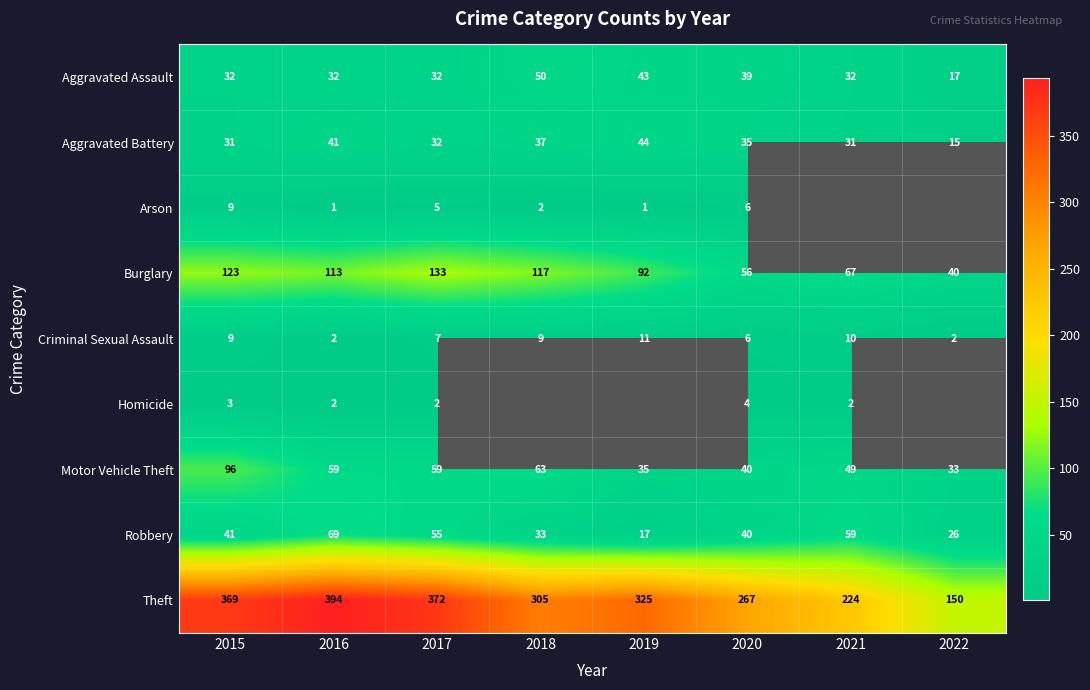

Which category has the highest value in the Theft series?

2016